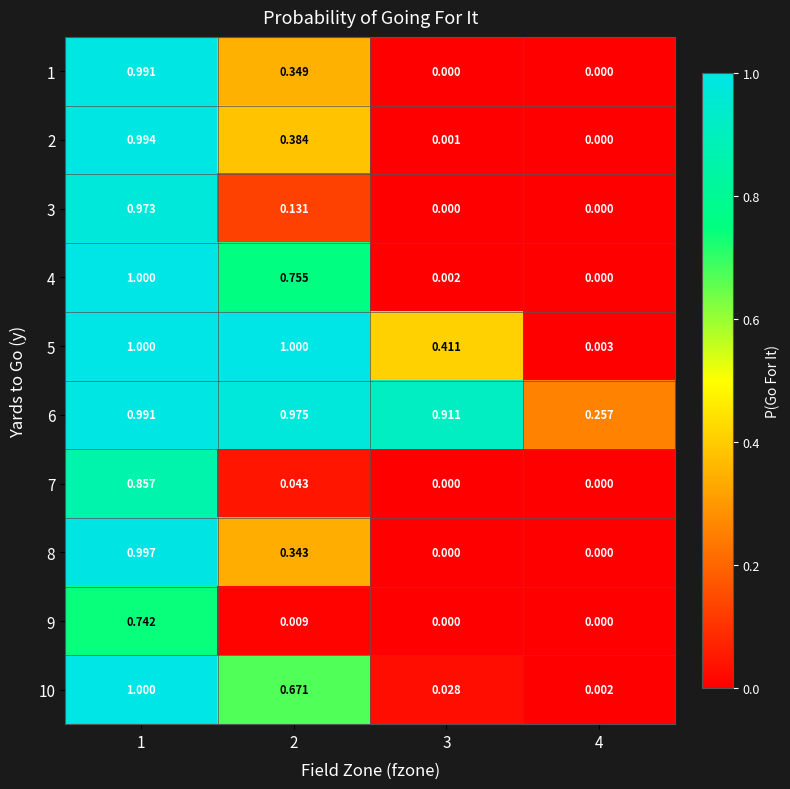

How many values in 3 are above zero?

2